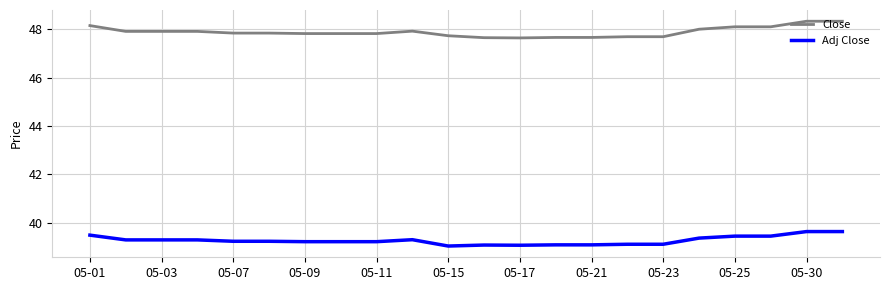

True or false: Adj Close has more than 1 points higher than both neighbors.

True